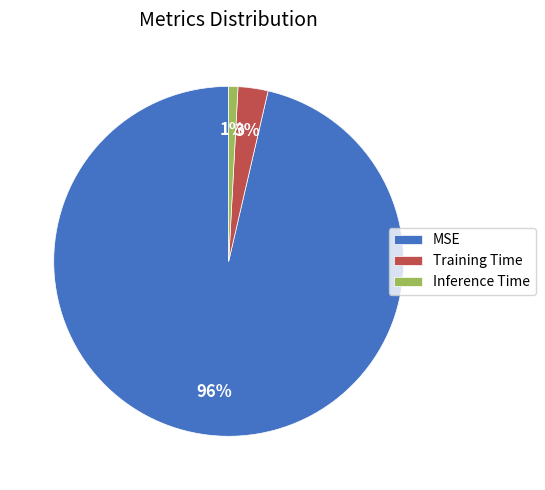

Is the sum of MSE and Inference Time greater than half?

Yes